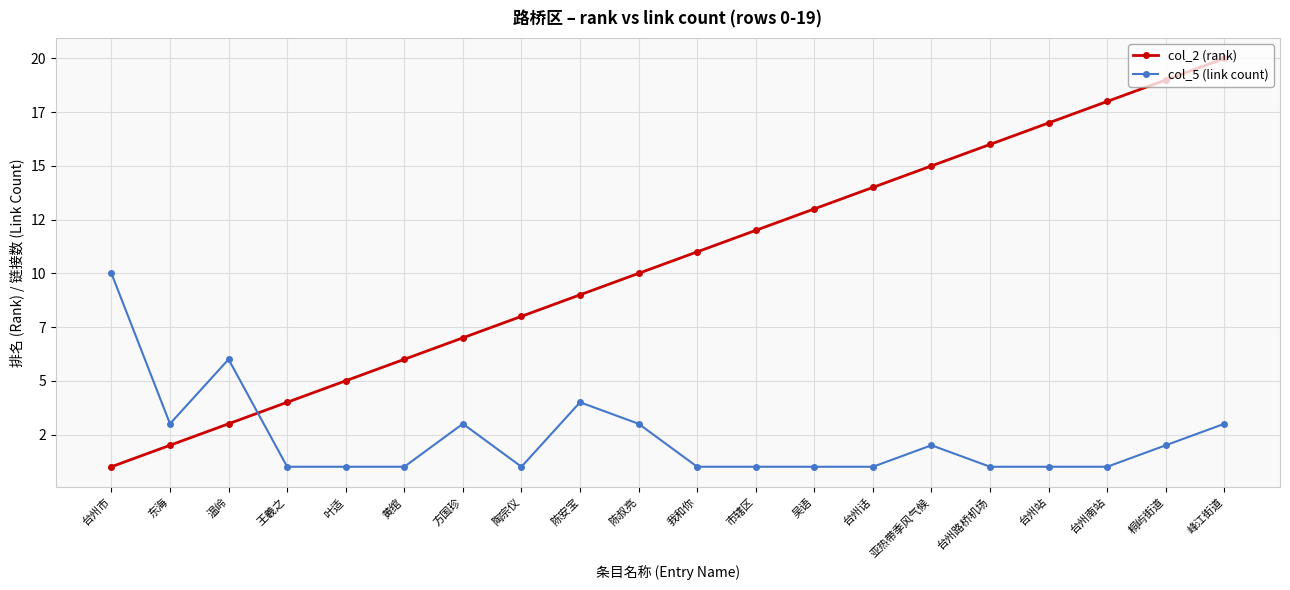

Does the chart have visible grid lines?

Yes